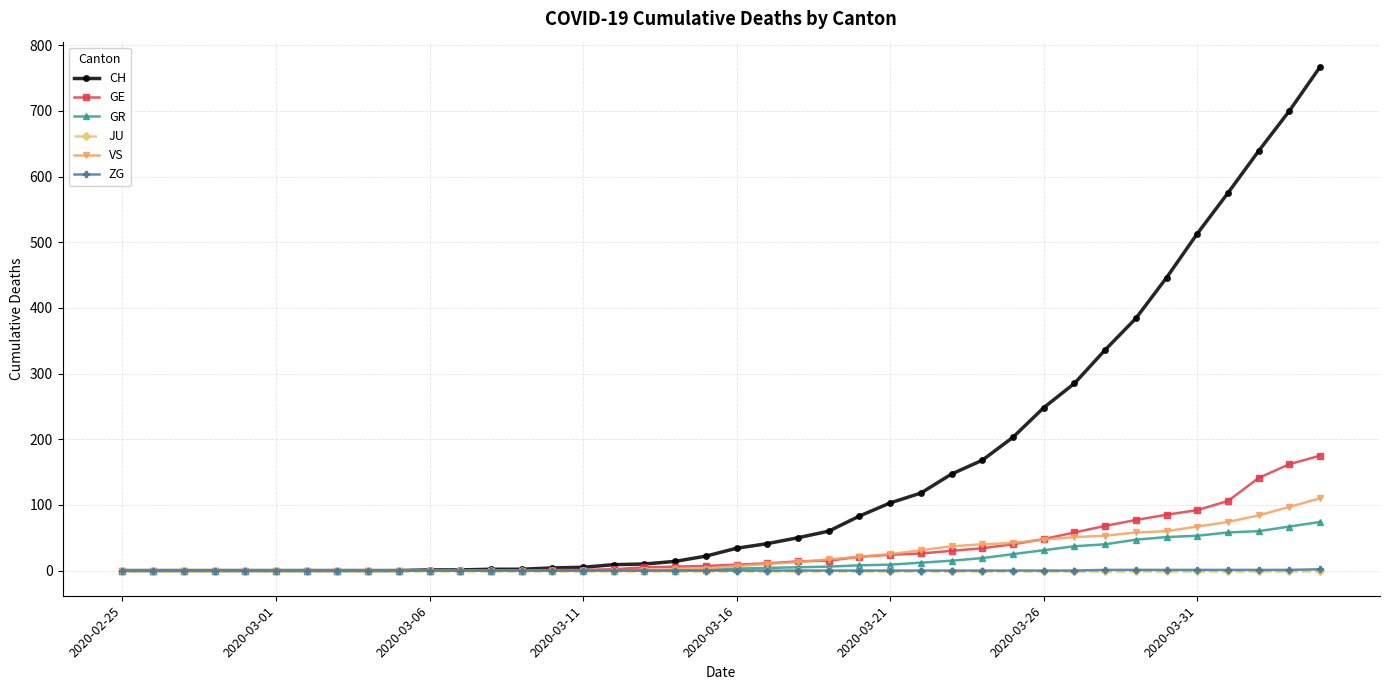

What is the greatest value displayed?

767